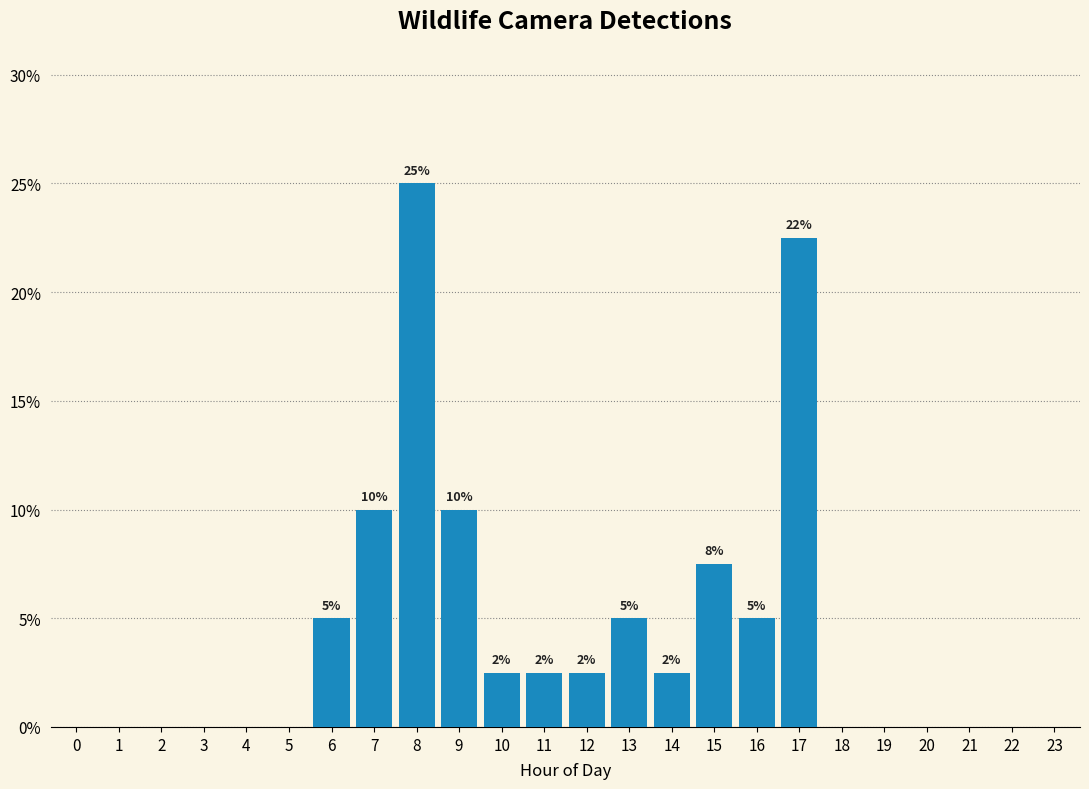

How many values are between 0 and 5?

19